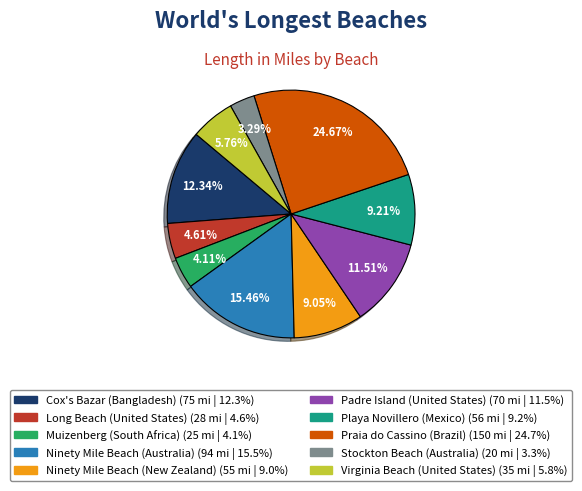

Does Stockton Beach (Australia) represent more than half of the total?

No